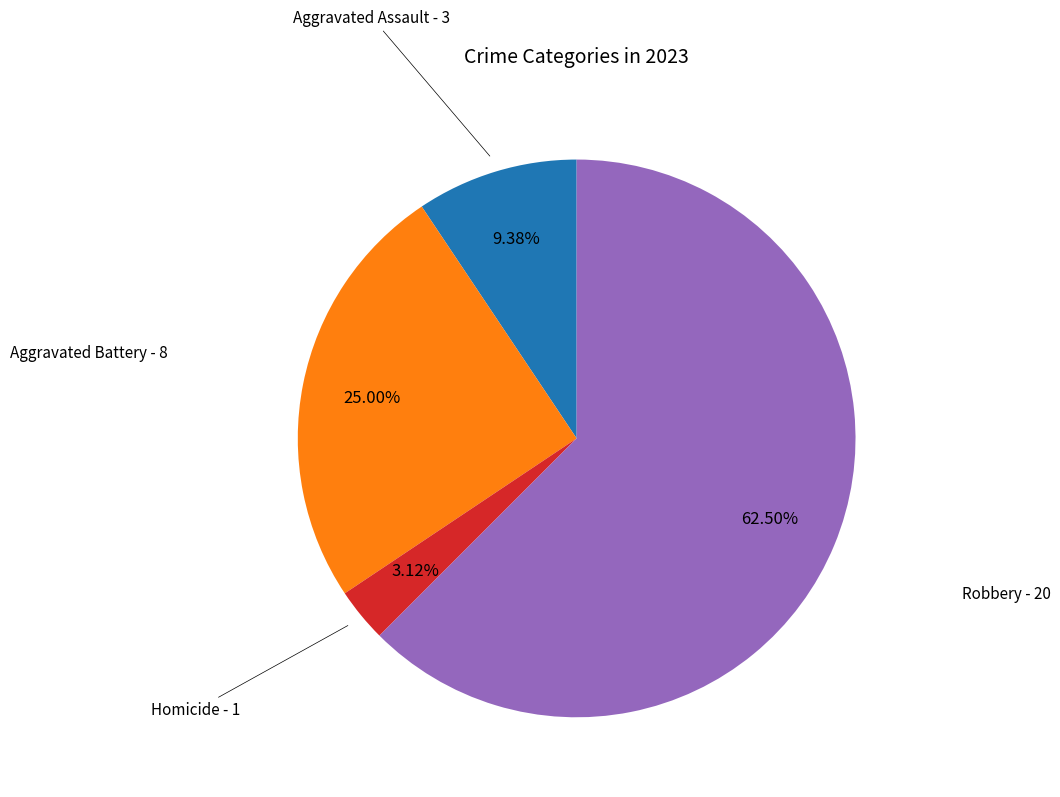

Count the number of slices in the pie.

4